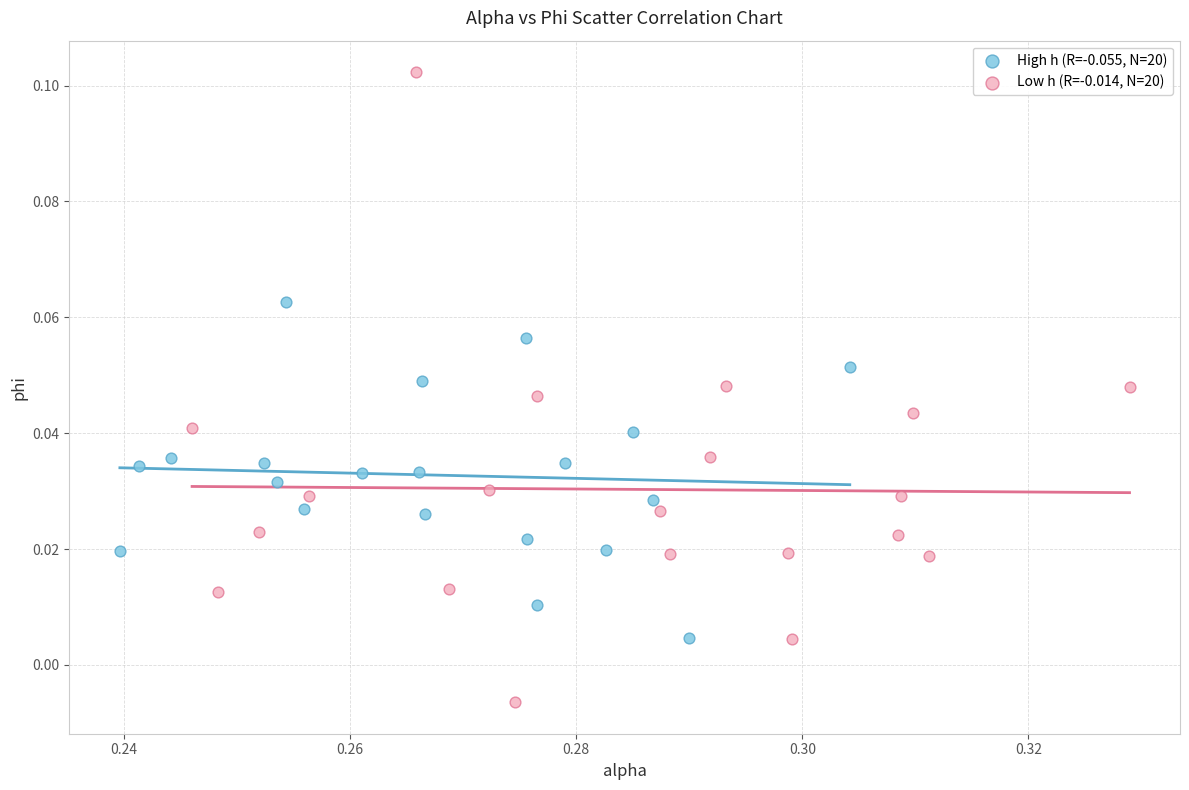

Which series has the widest spread of Y values?

Low h (R=-0.014, N=20)